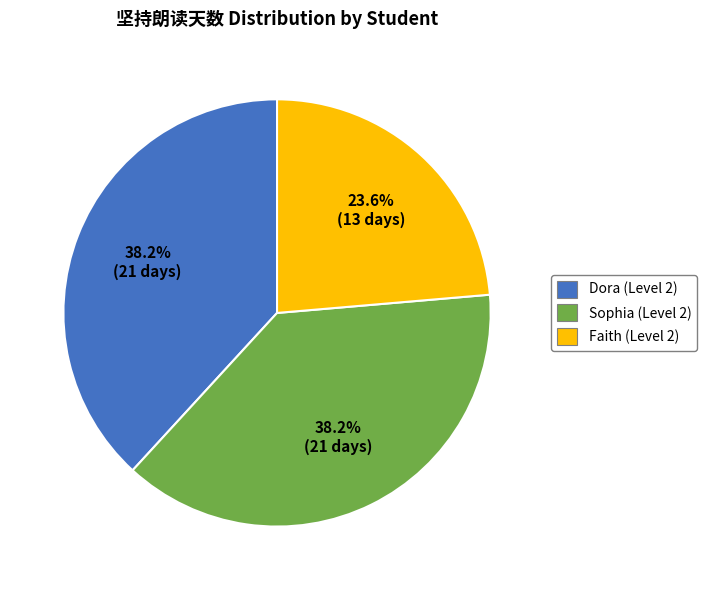

Count the number of slices in the pie.

3